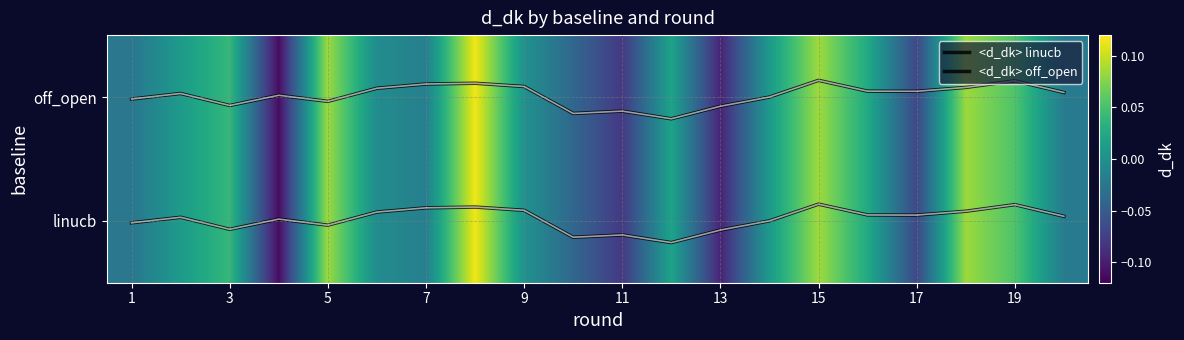

What is the sum of all <d_dk> linucb values?

0.3